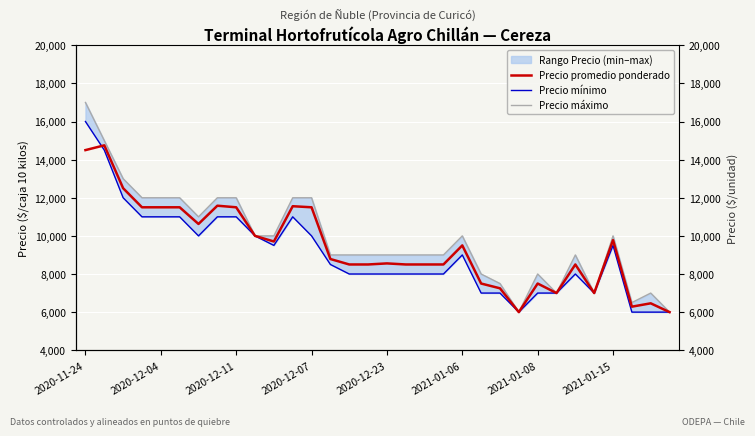

What is the approximate value of Precio máximo at 10, to the nearest 50?

10000